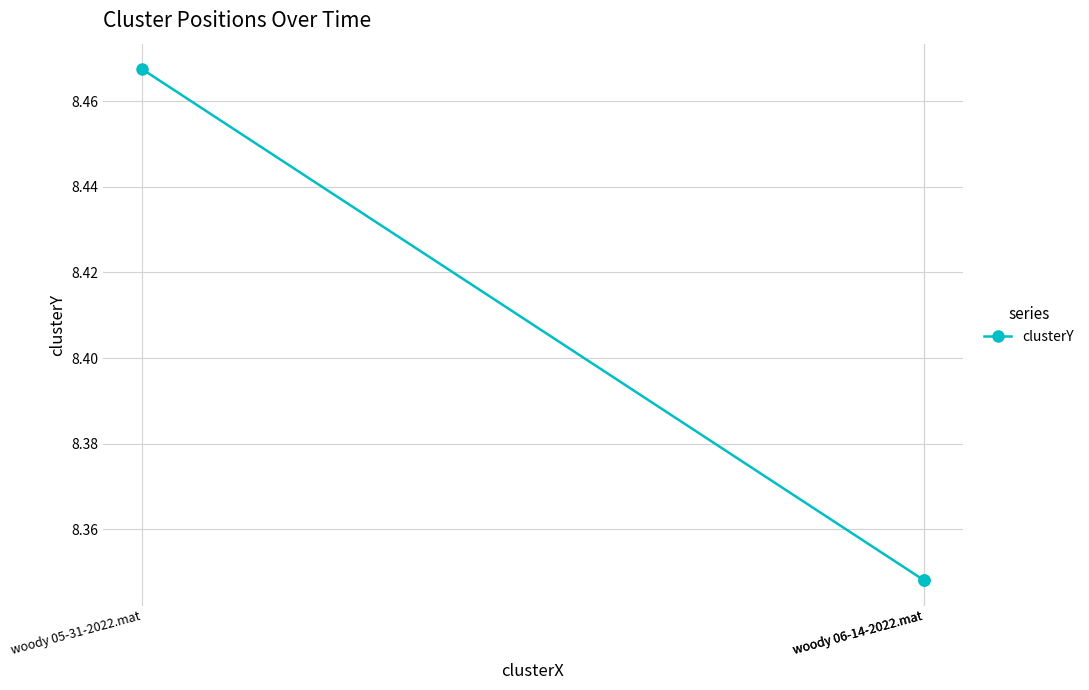

Approximately how many times larger is the value at woody 06-14-2022.mat compared to woody 05-31-2022.mat?

1.0